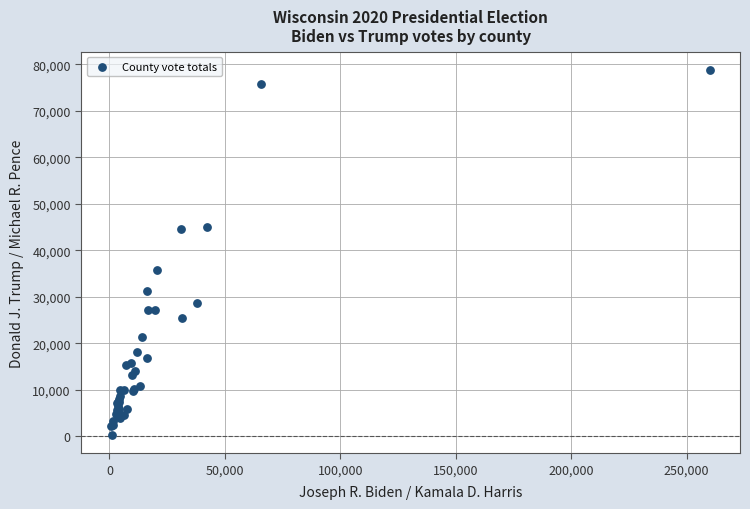

What Y value in the scatter plot is closest to 39539?

35754